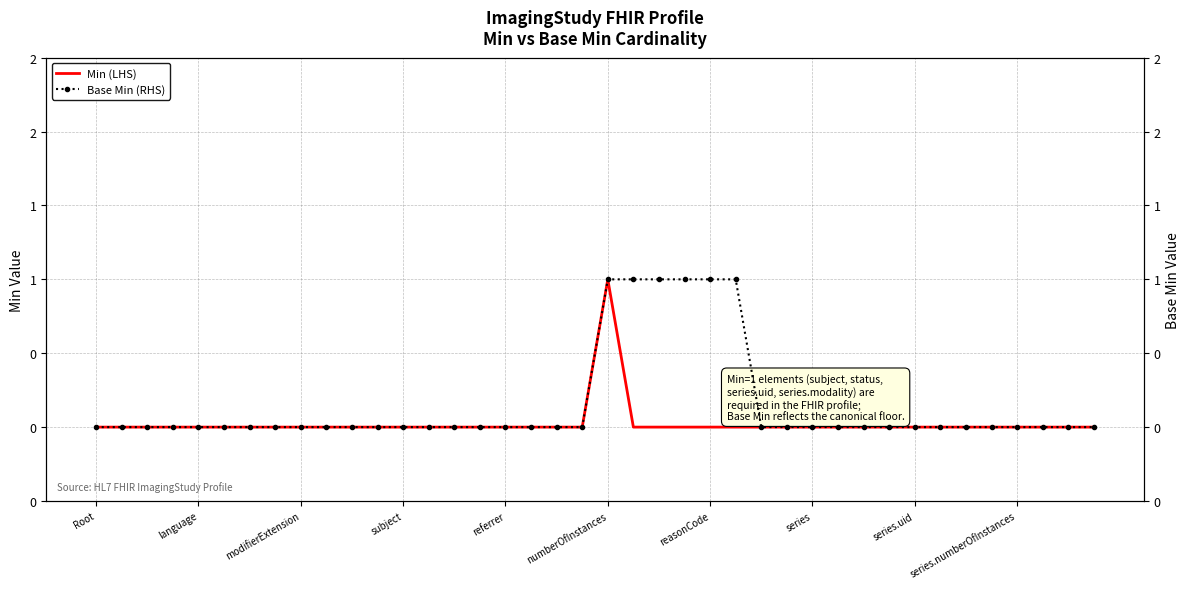

Which series changed the most between 18 and 29?

Min (LHS)